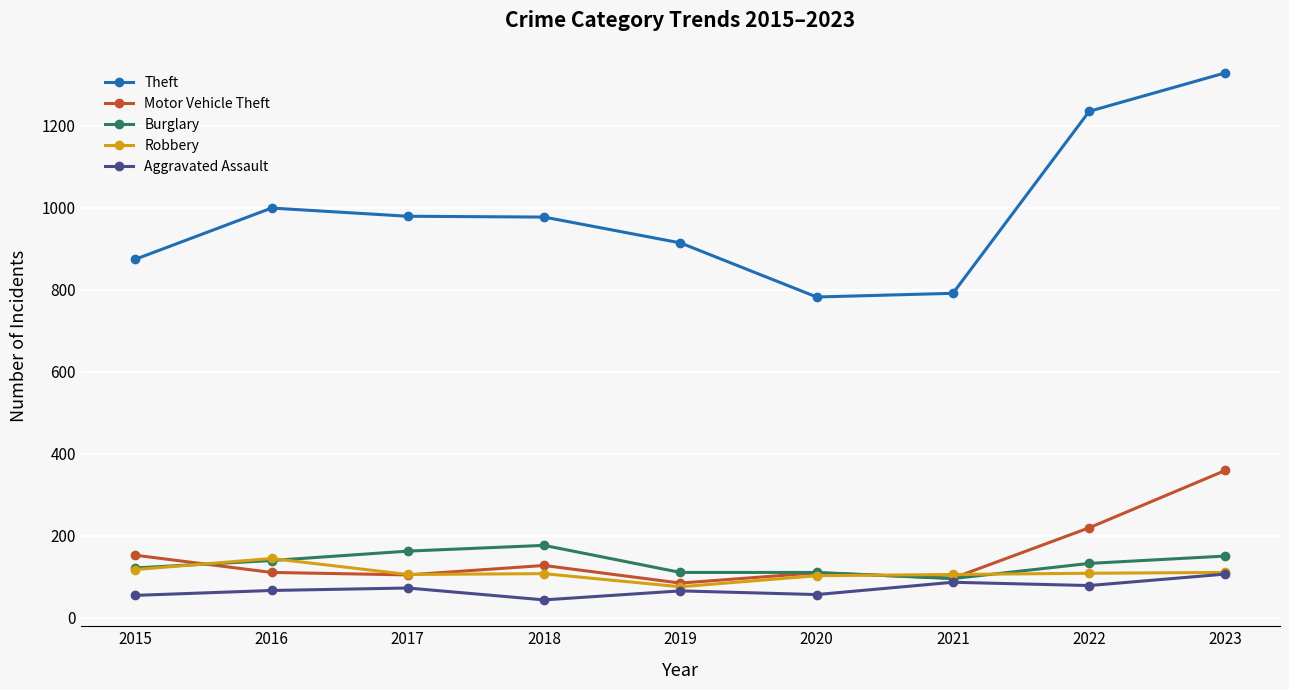

Rank the series by their maximum value, from lowest to highest.

Aggravated Assault, Robbery, Burglary, Motor Vehicle Theft, Theft